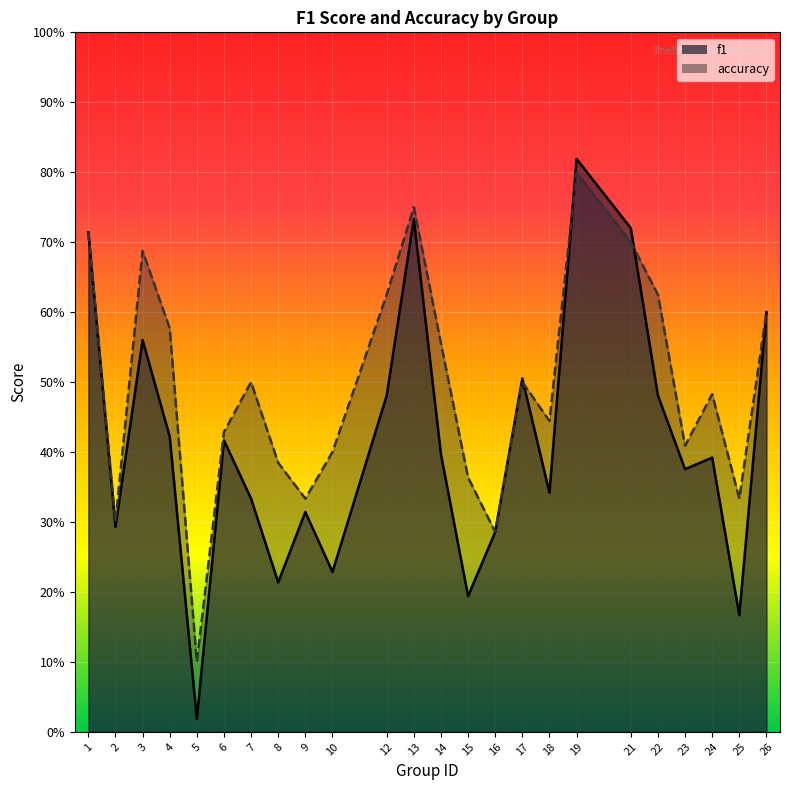

At which category does accuracy reach its first local peak?

3